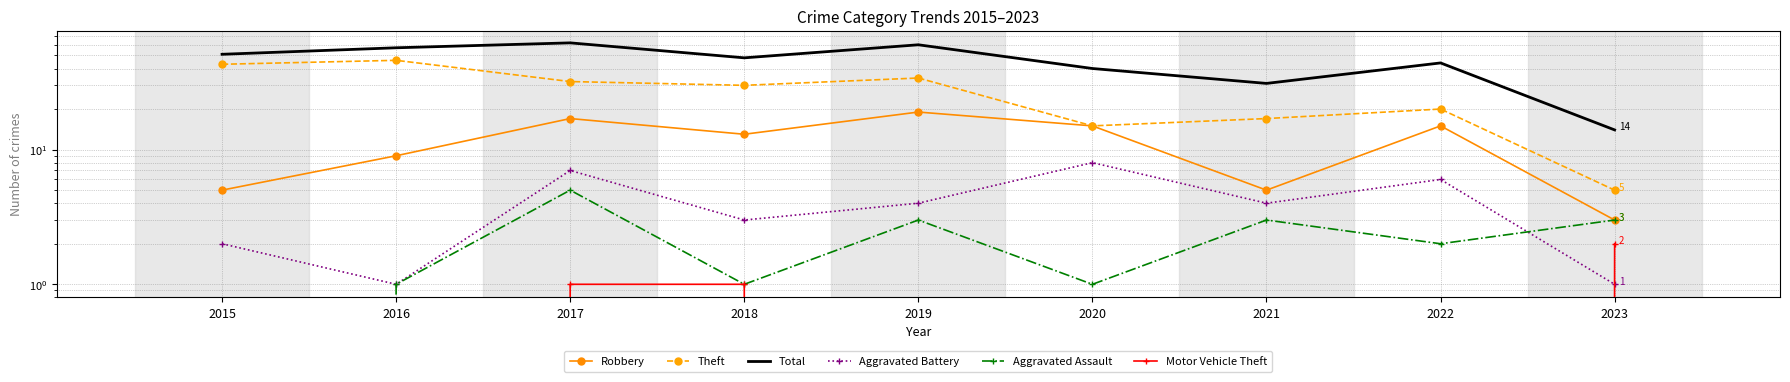

What is the value of the Theft point at the 9th from the left?

5